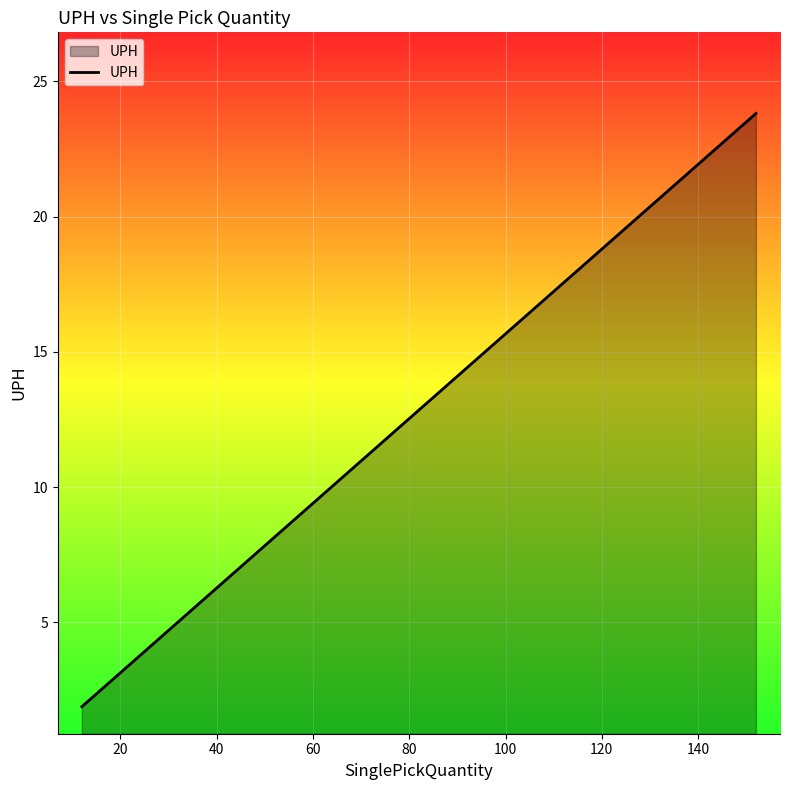

Does the chart display data point markers on the line(s)?

No